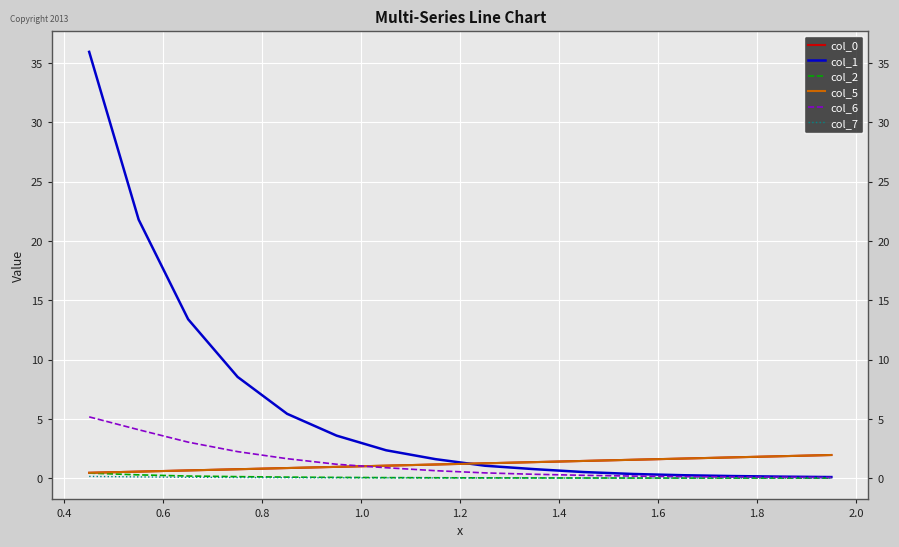

How many lines are shown in the chart?

6